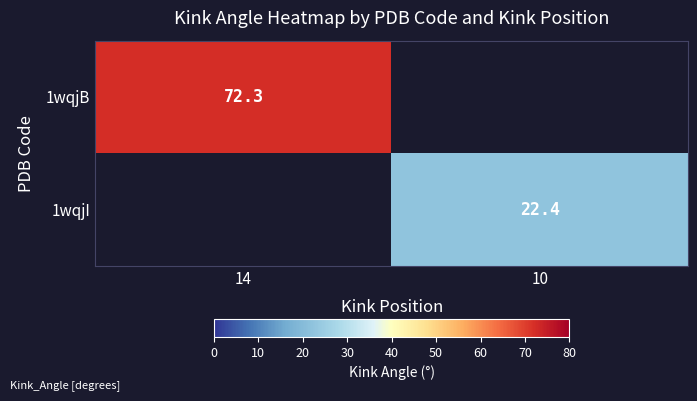

What is the lowest value of the 1wqjB series?

72.3